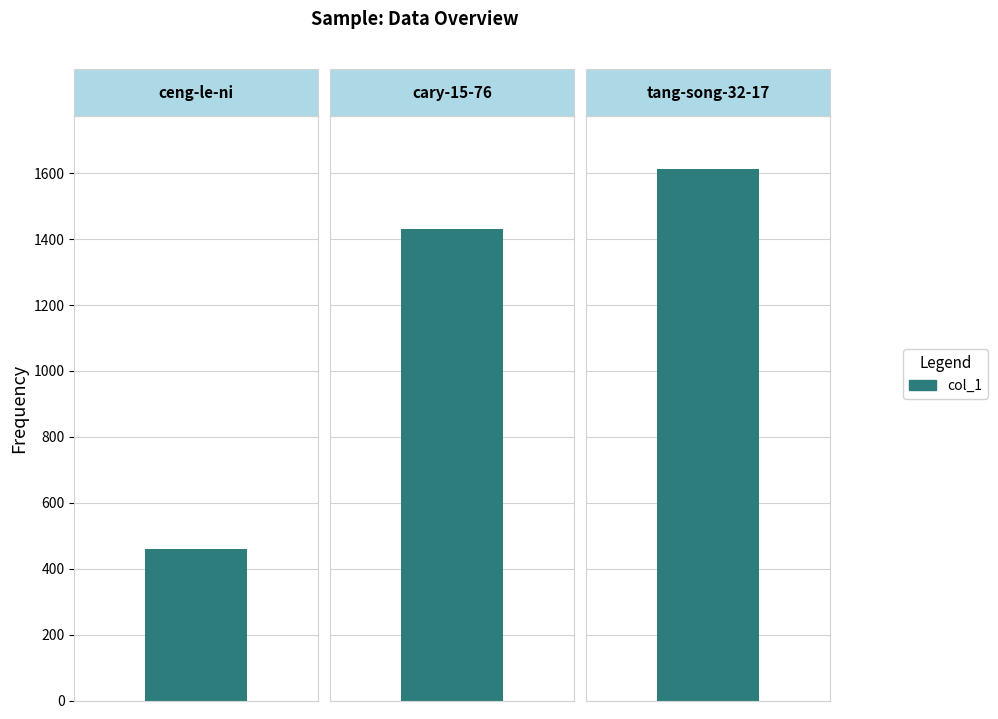

What is the sum of the values at cary-15-76 and tang-song-32-17?

3043